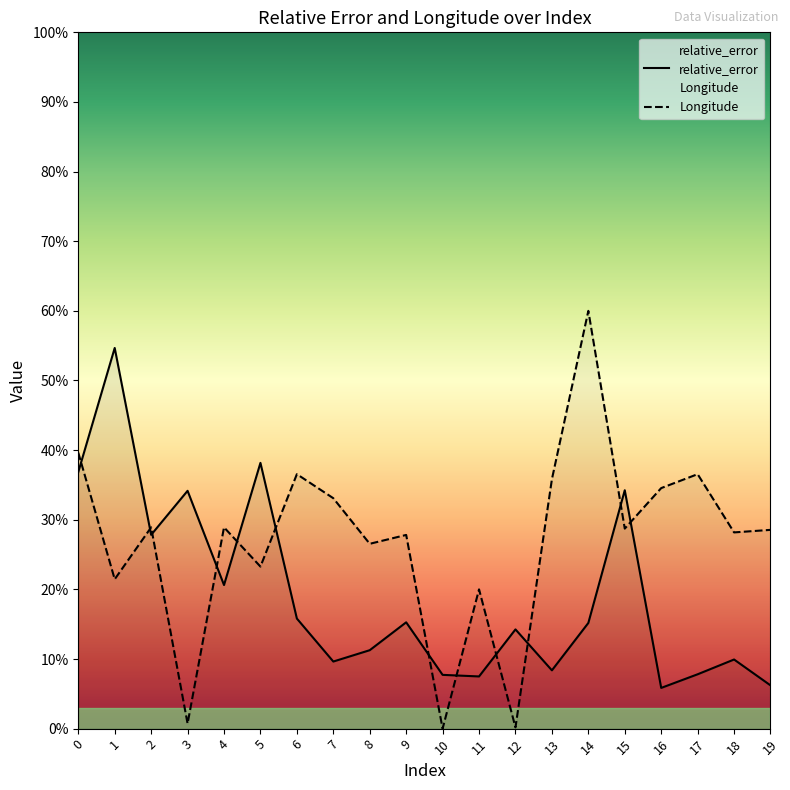

The Longitude series shows 60.2 at 16. True or false?

False